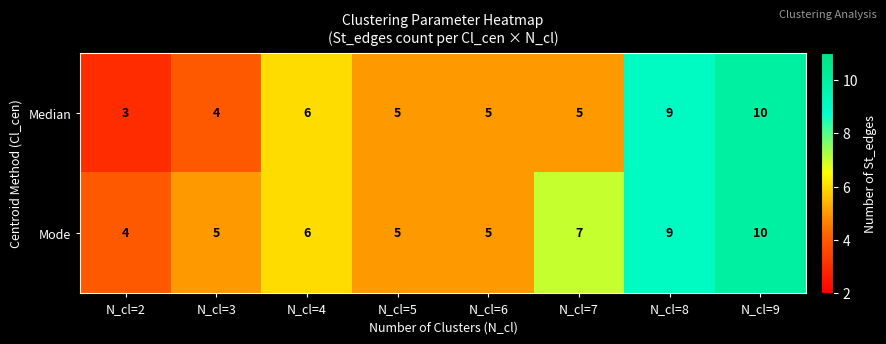

Count the Mode values in the range 5 to 9.

6